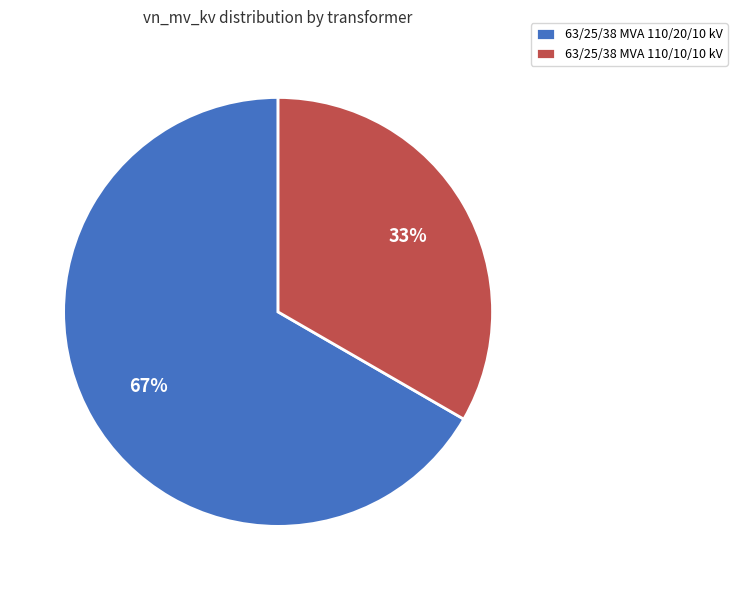

Does 63/25/38 MVA 110/20/10 kV account for over 50% of the chart?

Yes